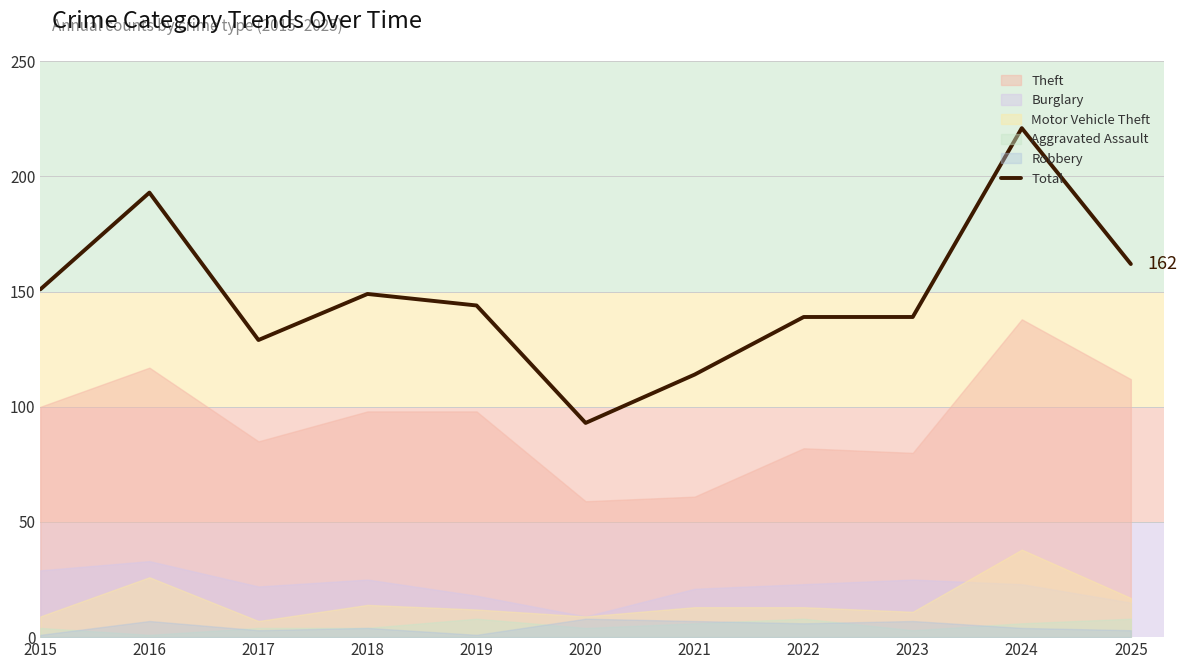

The value of Total at 2020 is 128. True or false?

False